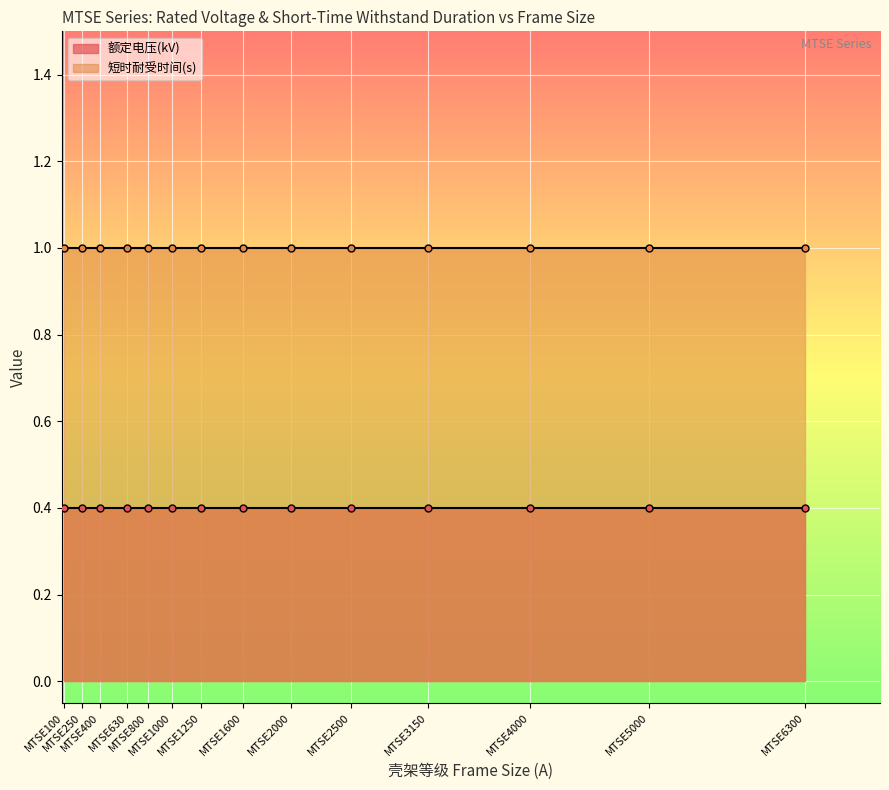

Rank the series at MTSE4000 from lowest to highest value.

额定电压(kV), 短时耐受时间(s)